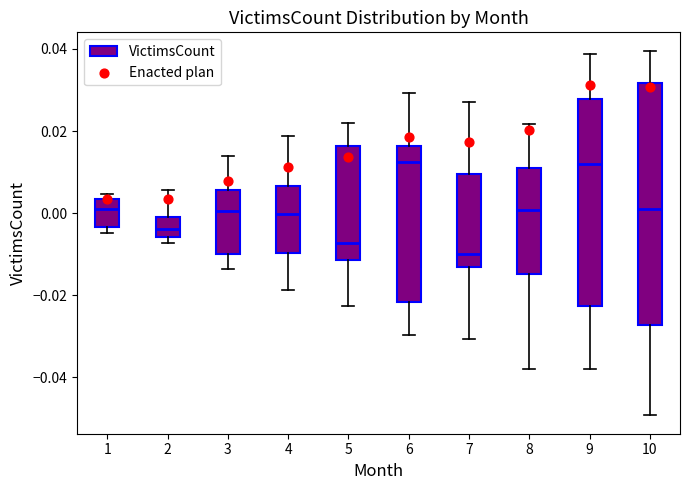

Reading left to right, read every box against the y-axis: the position of its median line, the range the box covers, and the ends of its whiskers. The values are not printed on the chart, so give them approximately, as read against the axis.

1: median 0.002, box -0.004 to 0.004, whiskers -0.004 (just below the box's lower edge) to 0.004 (just above the box's upper edge)
2: median -0.004, box -0.006 to 0.000, whiskers -0.008 to 0.006
3: median 0.000, box -0.010 to 0.006, whiskers -0.014 to 0.014
4: median 0.000, box -0.010 to 0.006, whiskers -0.018 to 0.018
5: median -0.008, box -0.012 to 0.016, whiskers -0.022 to 0.022
6: median 0.012, box -0.022 to 0.016, whiskers -0.030 to 0.030
7: median -0.010, box -0.014 to 0.010, whiskers -0.030 to 0.028
8: median 0.000, box -0.014 to 0.010, whiskers -0.038 to 0.022
9: median 0.012, box -0.022 to 0.028, whiskers -0.038 to 0.038
10: median 0.002, box -0.028 to 0.032, whiskers -0.050 to 0.040